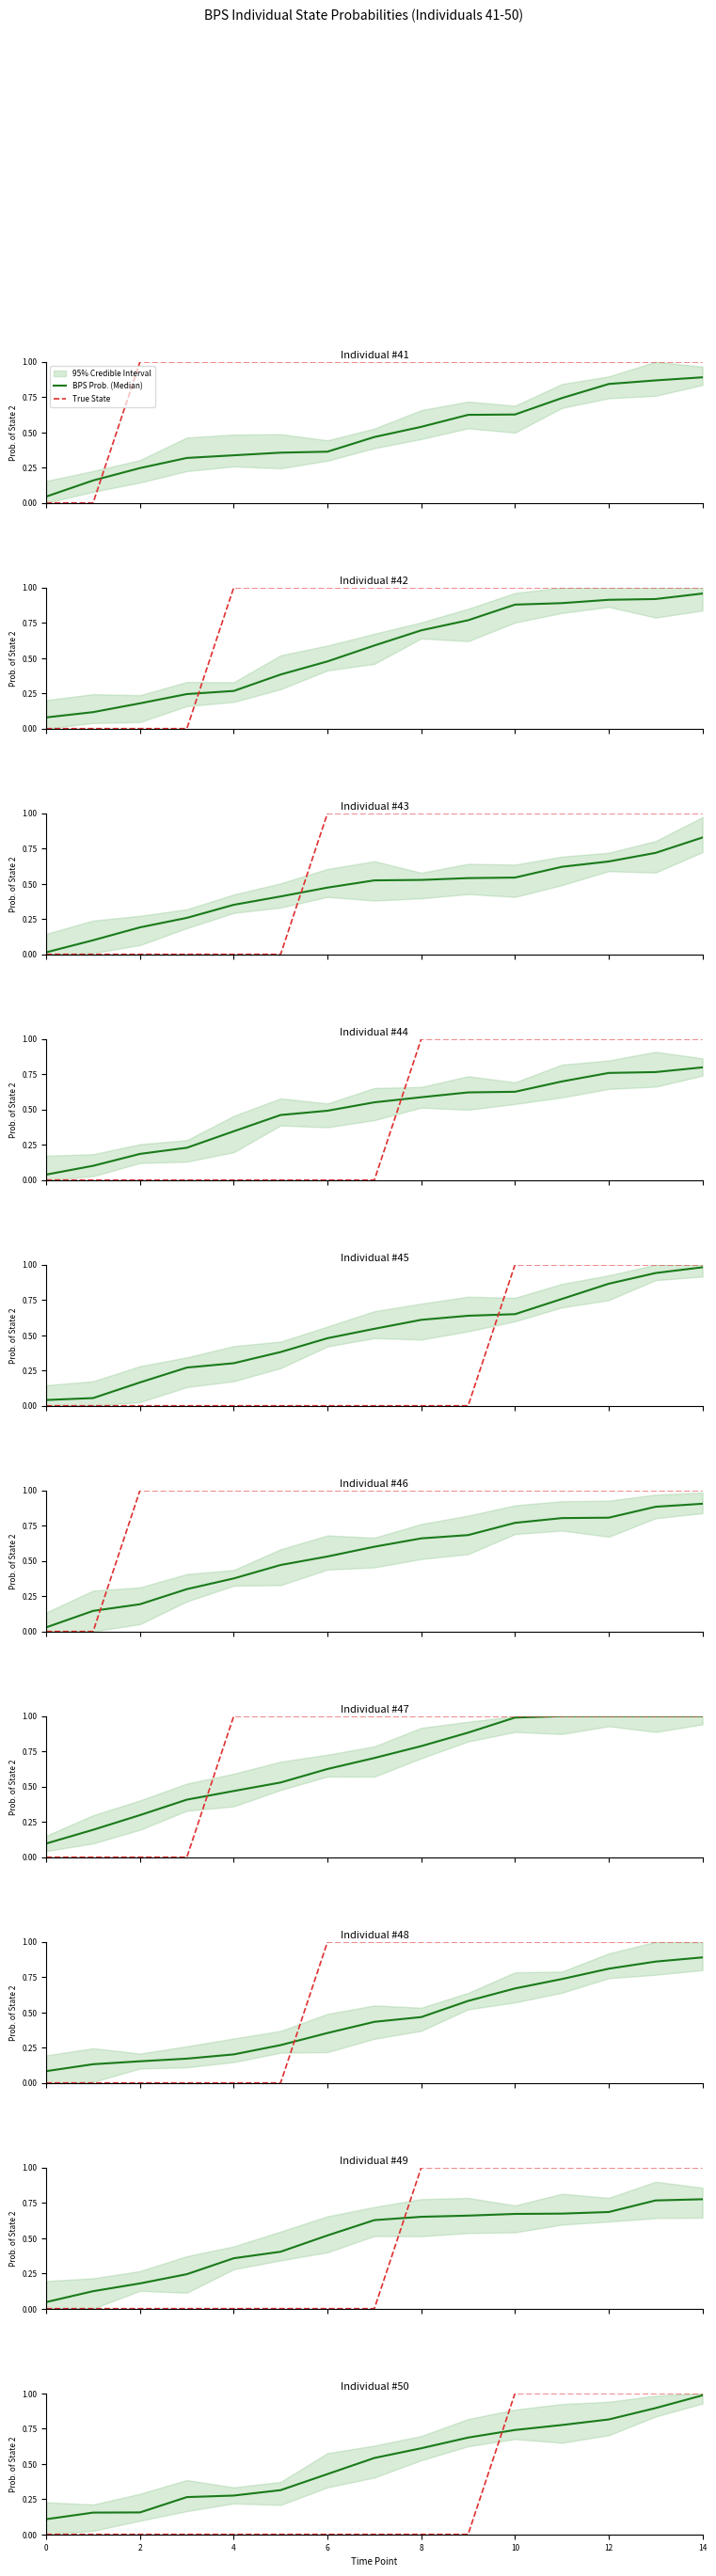

Which series has the largest range (max minus min)?

True State